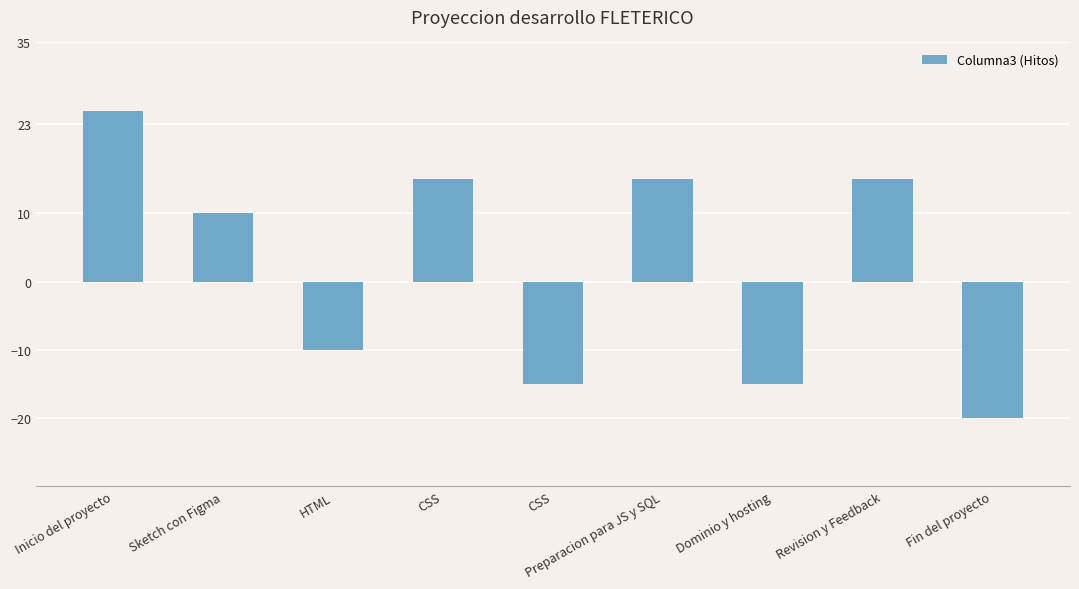

Is it true that the value at Inicio del proyecto is 41?

False